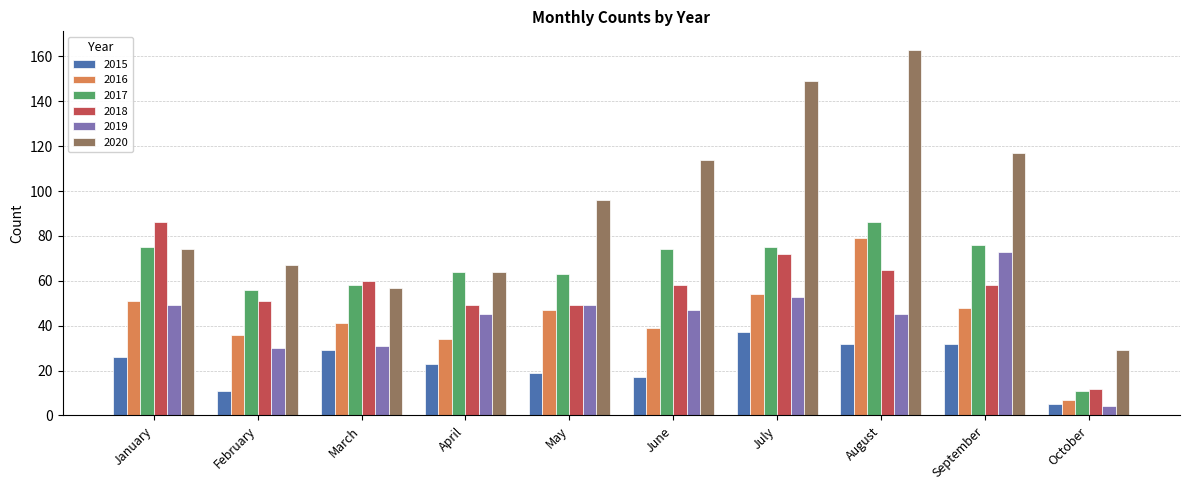

What are all the series names shown in the legend?

2015, 2016, 2017, 2018, 2019, 2020